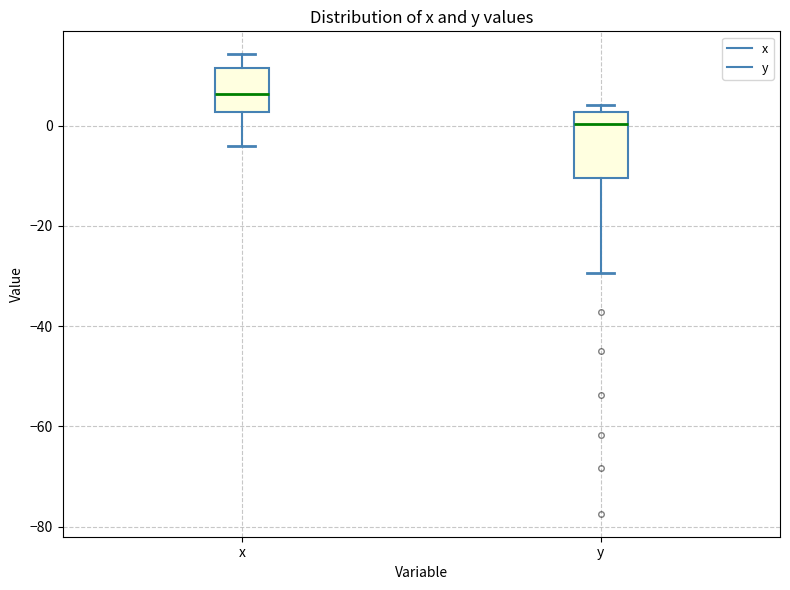

Reading left to right, read every box against the y-axis: the position of its median line, the range the box covers, and the ends of its whiskers. The values are not printed on the chart, so give them approximately, as read against the axis.

x: median 6, box 2 to 12, whiskers -4 to 14
y: median 0, box -10 to 2, whiskers -30 to 4